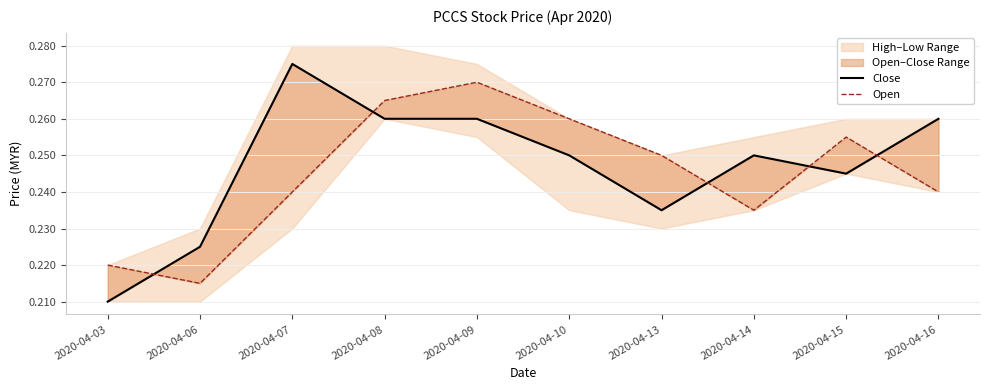

Which category has the highest value in the Close series?

2020-04-07